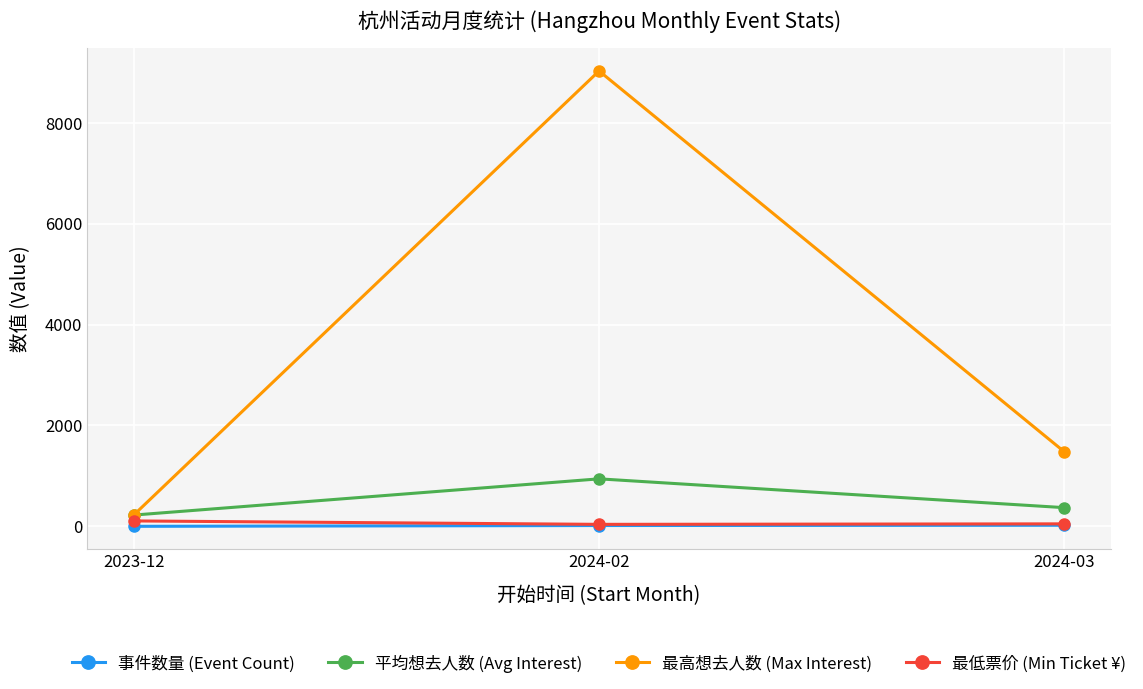

What is the minimum value for 平均想去人数 (Avg Interest)?

224